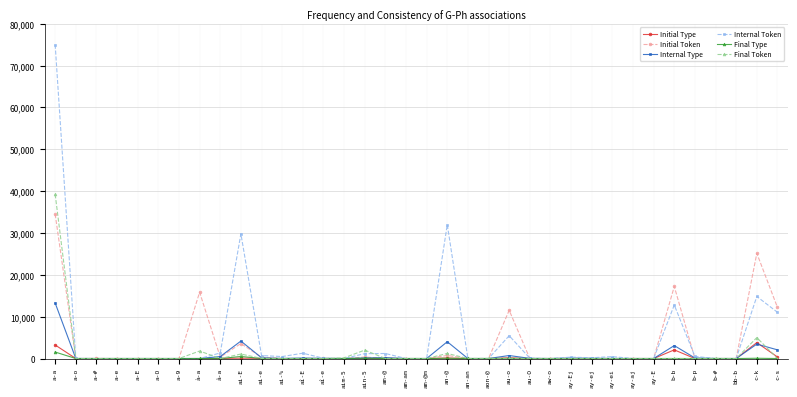

What is the maximum value for Internal Type?

13257.0